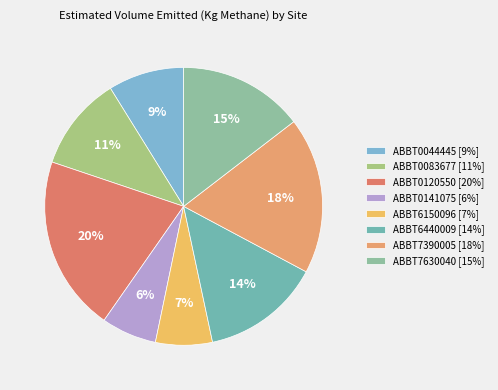

Count the number of slices in the pie.

8